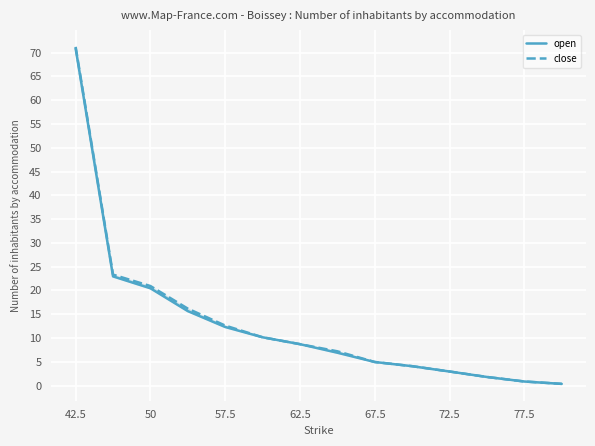

What is the difference between the maximum and minimum values in the close series?

70.9